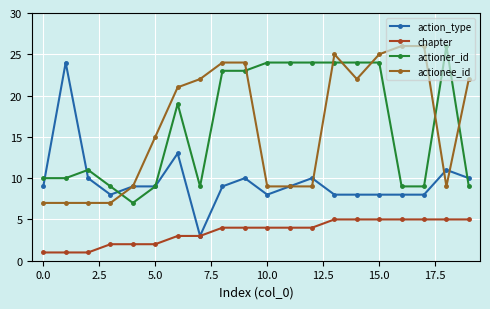

At which category is the sum across all series the highest?

13